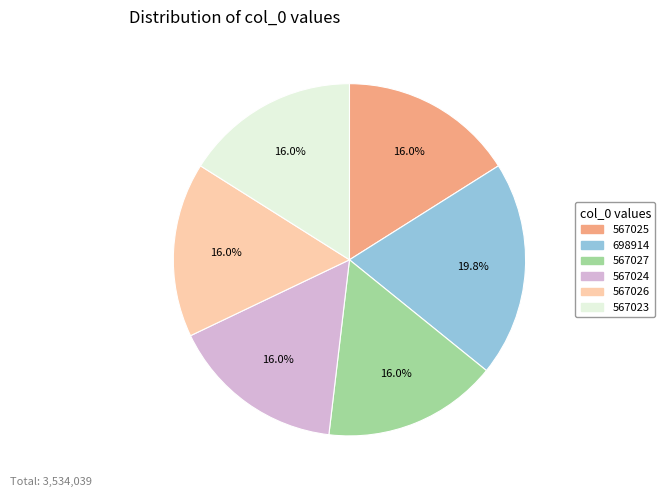

True or false: 567024 accounts for 16% of the total.

True